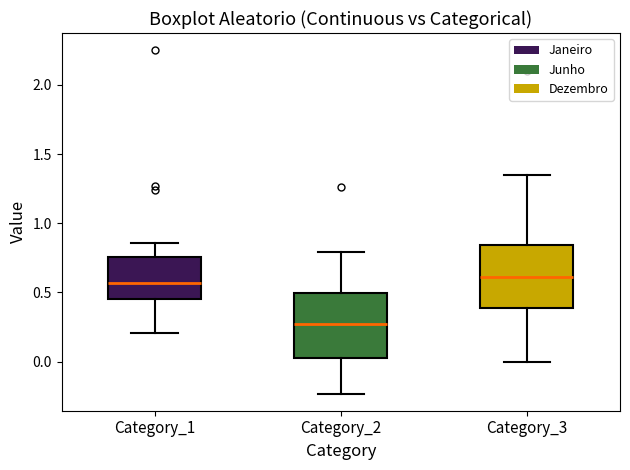

Reading left to right, read every box against the y-axis: the position of its median line, the range the box covers, and the ends of its whiskers. The values are not printed on the chart, so give them approximately, as read against the axis.

Category_1: median 0.55, box 0.45 to 0.75, whiskers 0.20 to 0.85
Category_2: median 0.25, box 0.05 to 0.50, whiskers -0.25 to 0.80
Category_3: median 0.60, box 0.40 to 0.85, whiskers 0.00 to 1.35